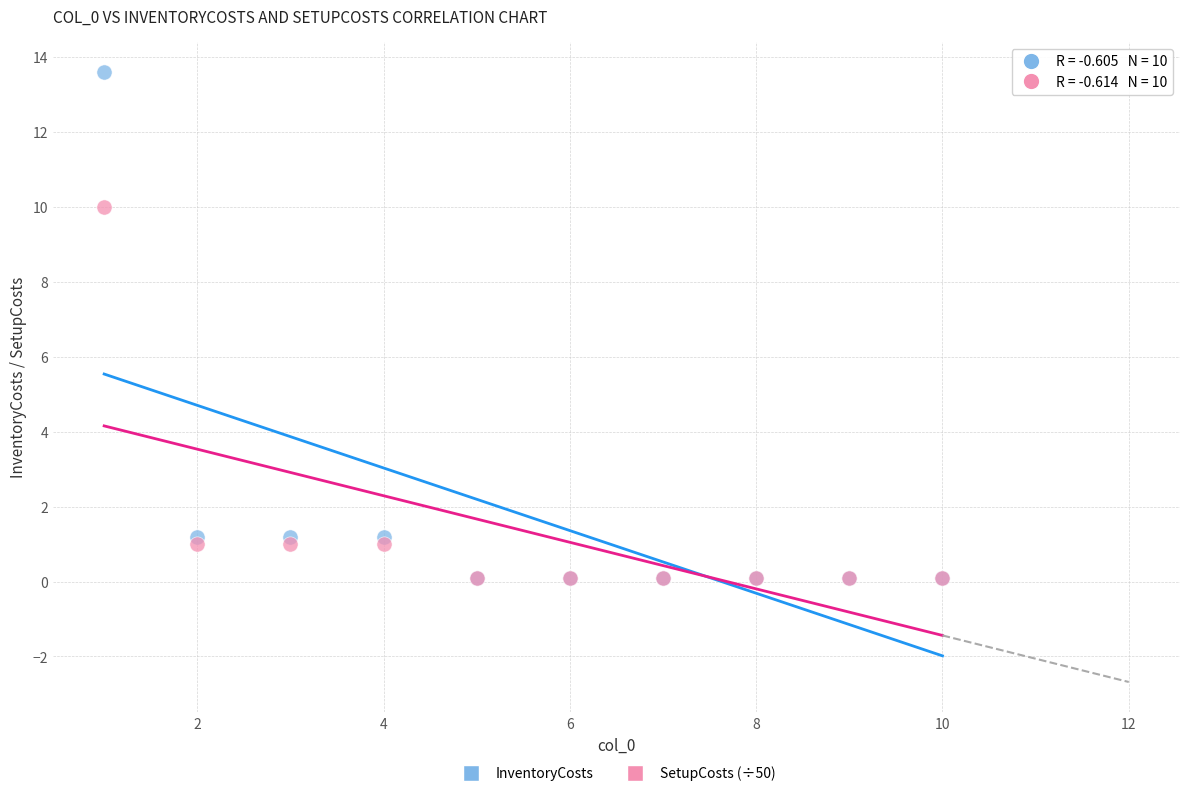

In the InventoryCosts series, what Y value is closest to 6?

1.2